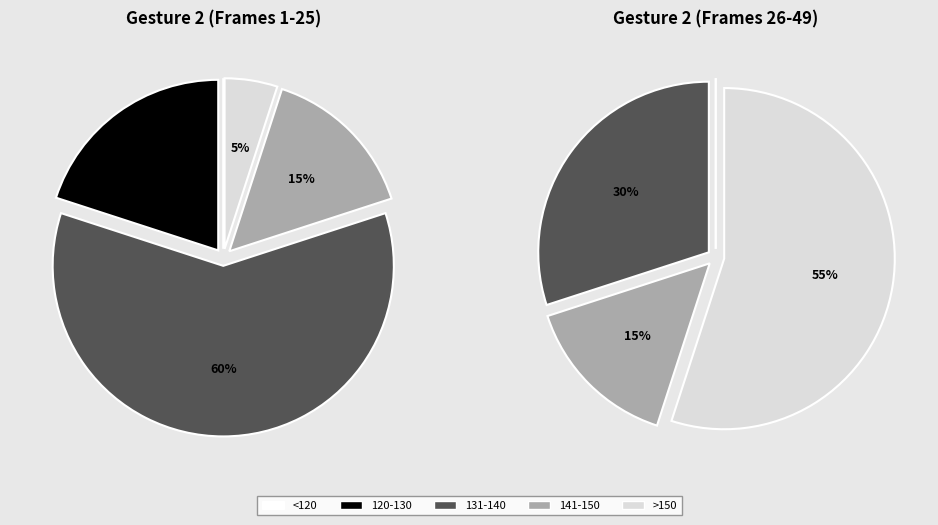

The 5 slice represents 14% of the pie. True or false?

False